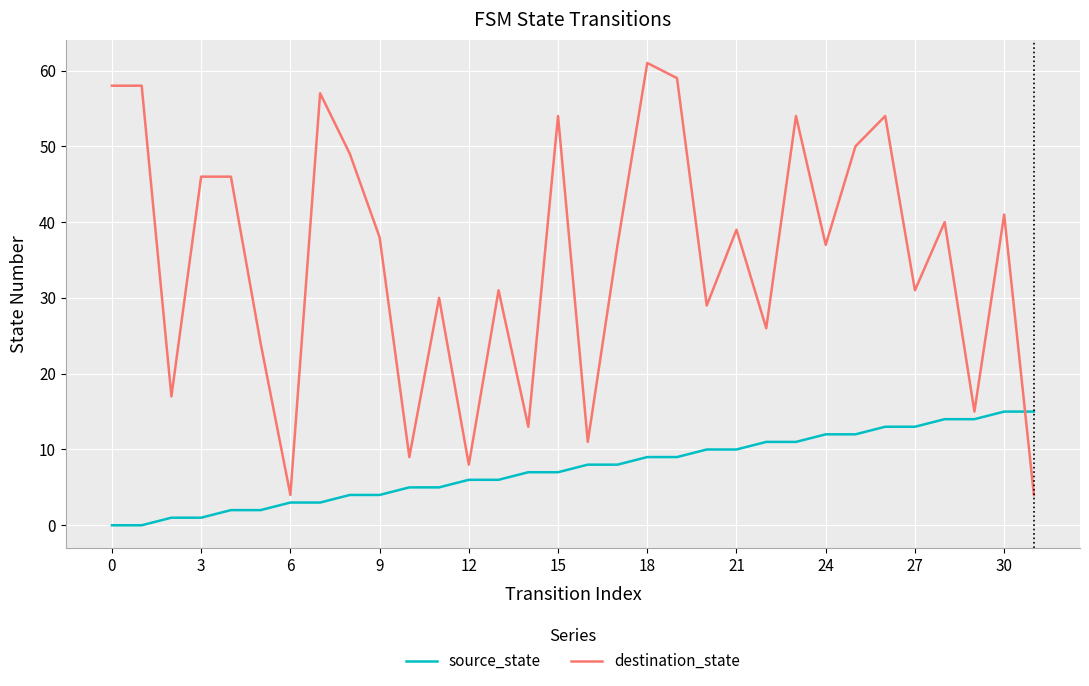

True or false: destination_state has more than 1 points higher than both neighbors.

True